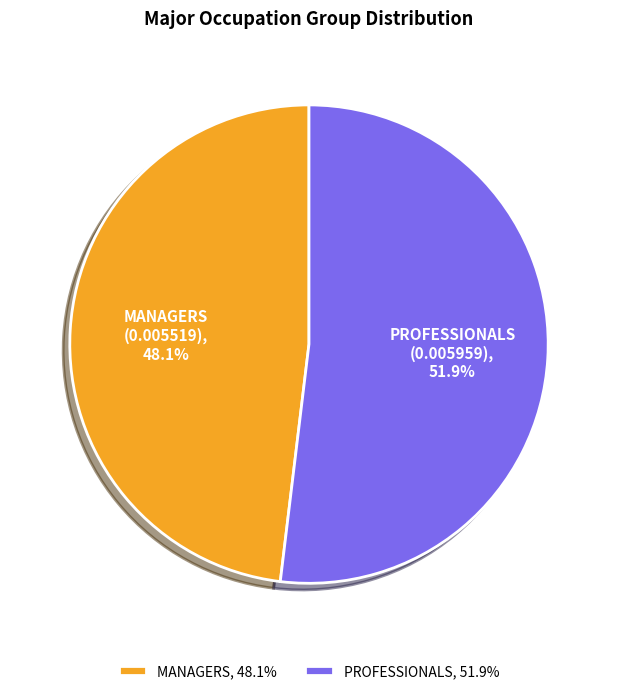

True or false: PROFESSIONALS accounts for 64% of the total.

False